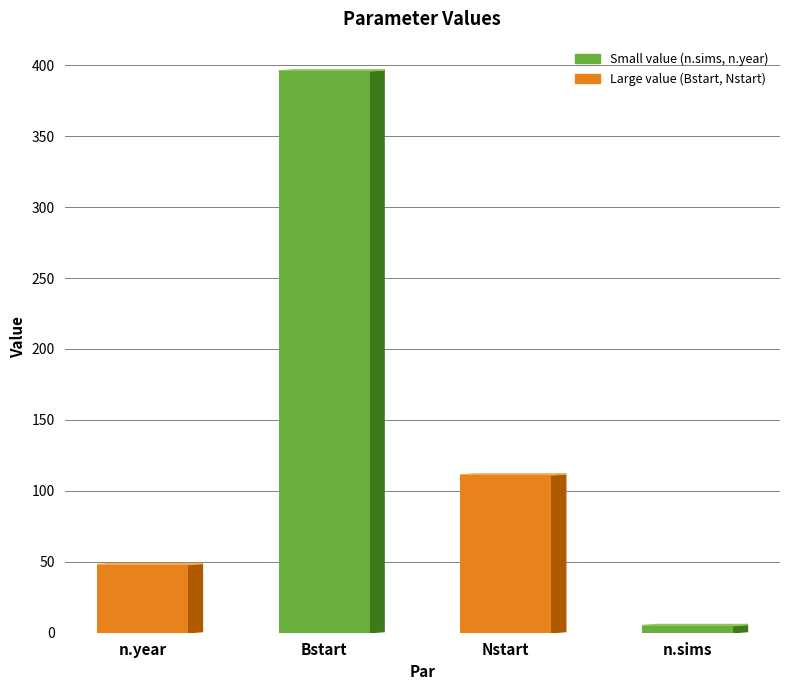

Reading right to left, list all the values displayed in this chart.

n.sims=5.0	Nstart=111.2	Bstart=396.0	n.year=48.0